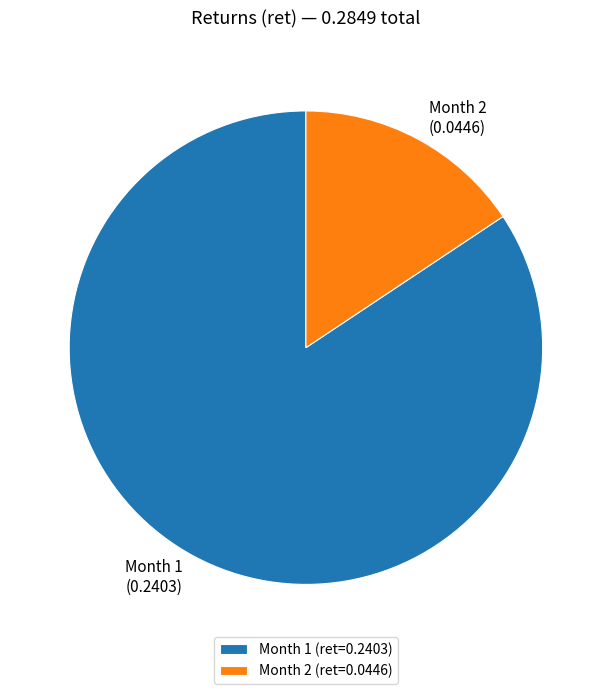

Which has a higher value, Month 2 (ret=0.0446) or Month 1 (ret=0.2403)?

Month 1 (ret=0.2403)